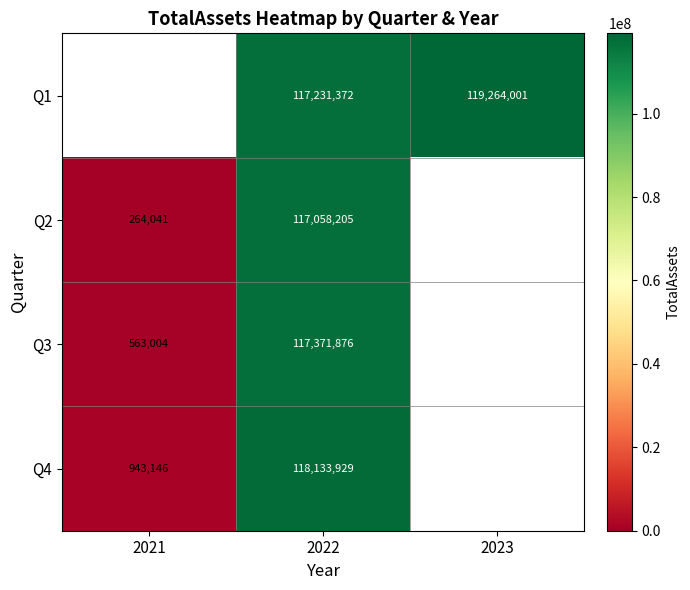

What is the total value across all series at 2022?

469795382